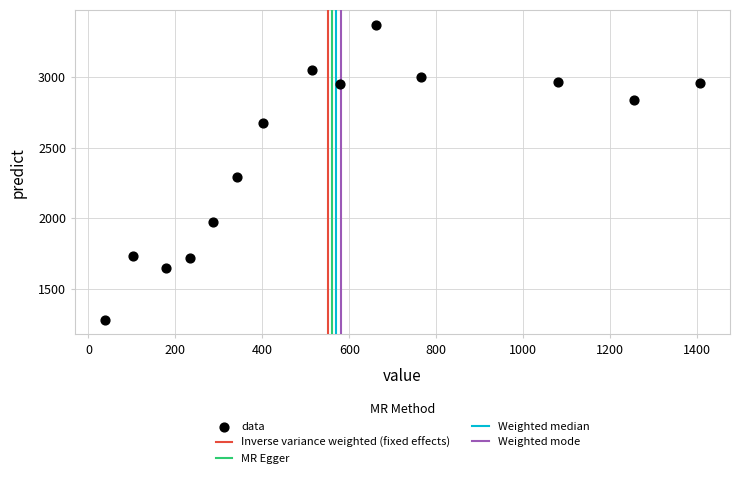

What is the range of X values (max minus min)?

1369.0